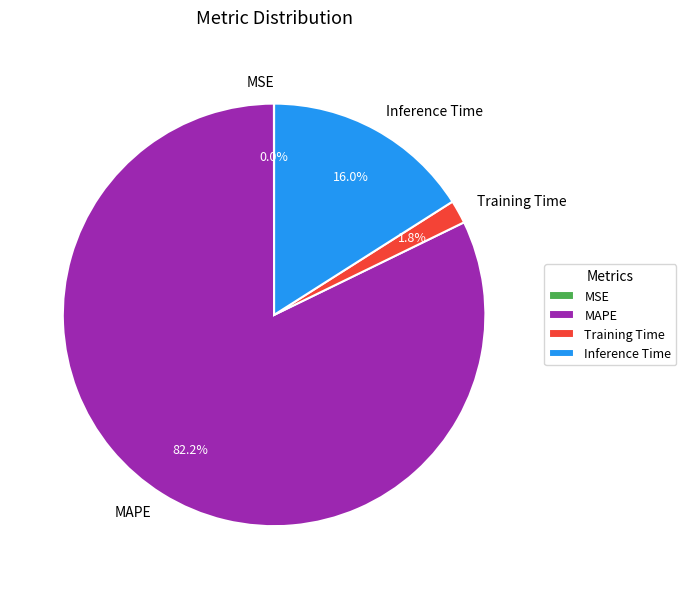

What is the majority slice?

MAPE